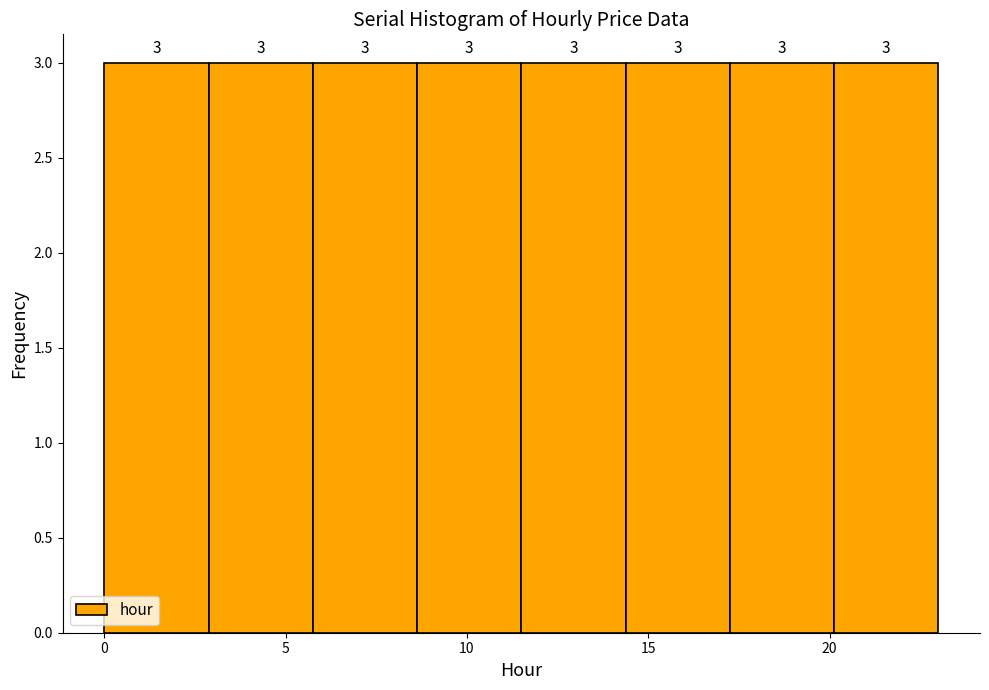

Reading left to right, transcribe this chart: for each bar, give the range it covers on the x-axis and its height. The bar edges are not printed on the chart, so give them approximately, as read against the axis.

0.0 to 3.0: 3
3.0 to 6.0: 3
6.0 to 8.5: 3
8.5 to 11.5: 3
11.5 to 14.5: 3
14.5 to 17.5: 3
17.5 to 20.0: 3
20.0 to 23.0: 3